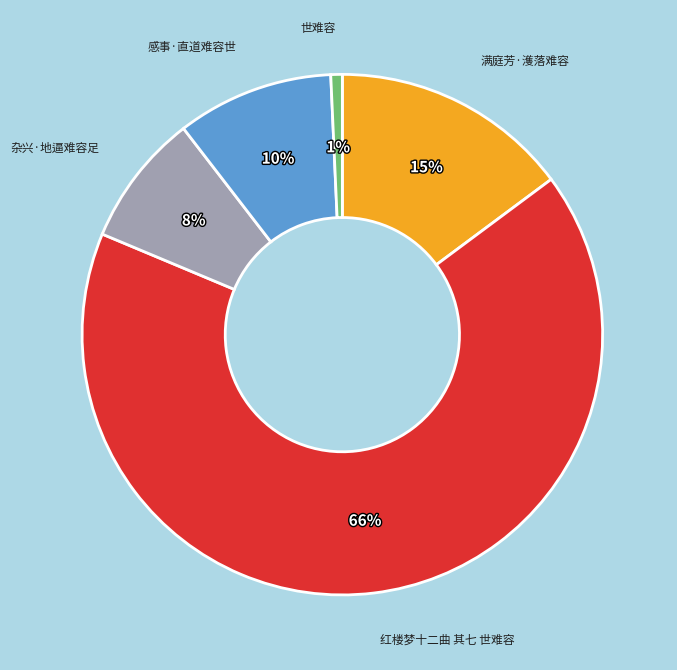

True or false: 杂兴·地逼难容足 accounts for 1% of the total.

False